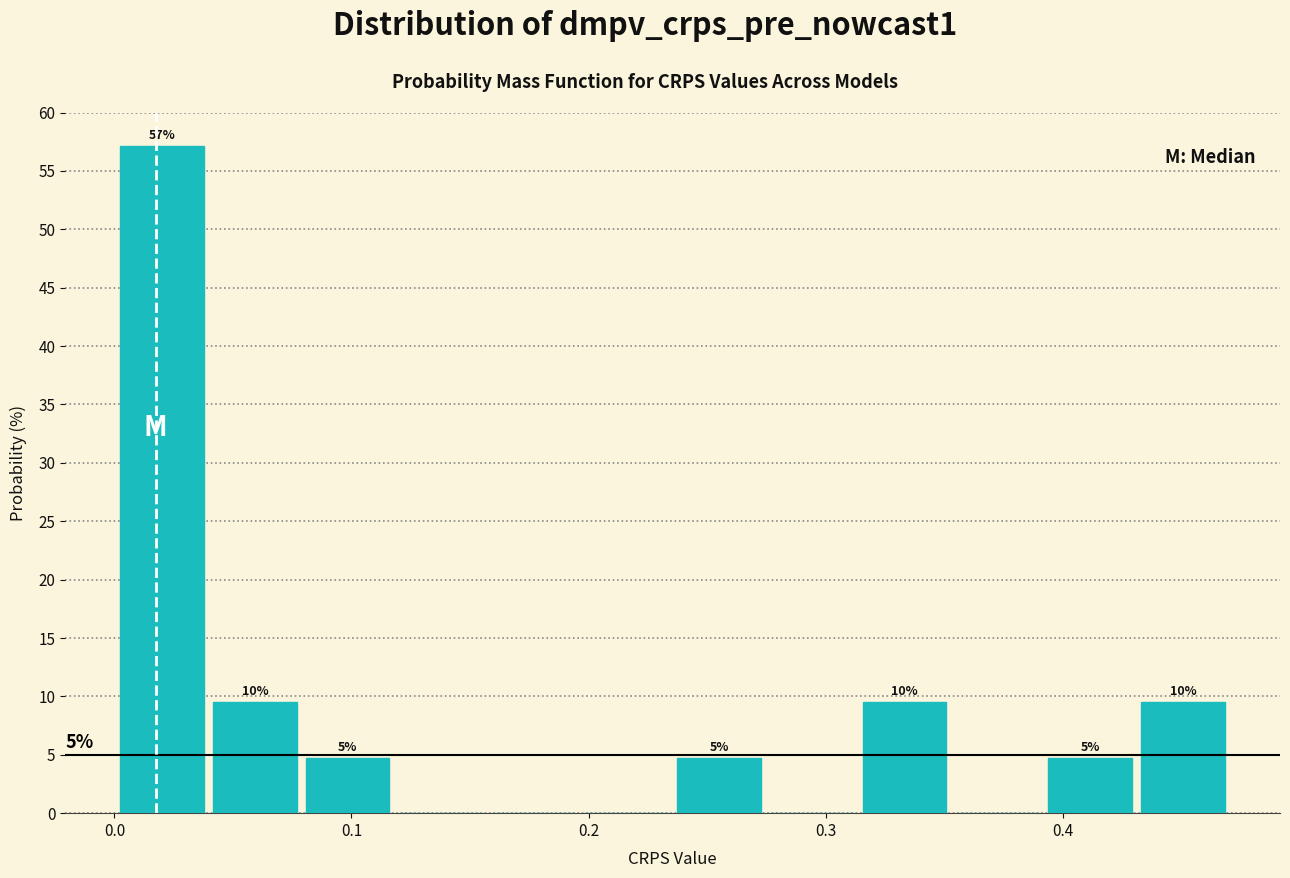

Read against the x-axis, roughly where is the centre of the tallest bar?

0.02